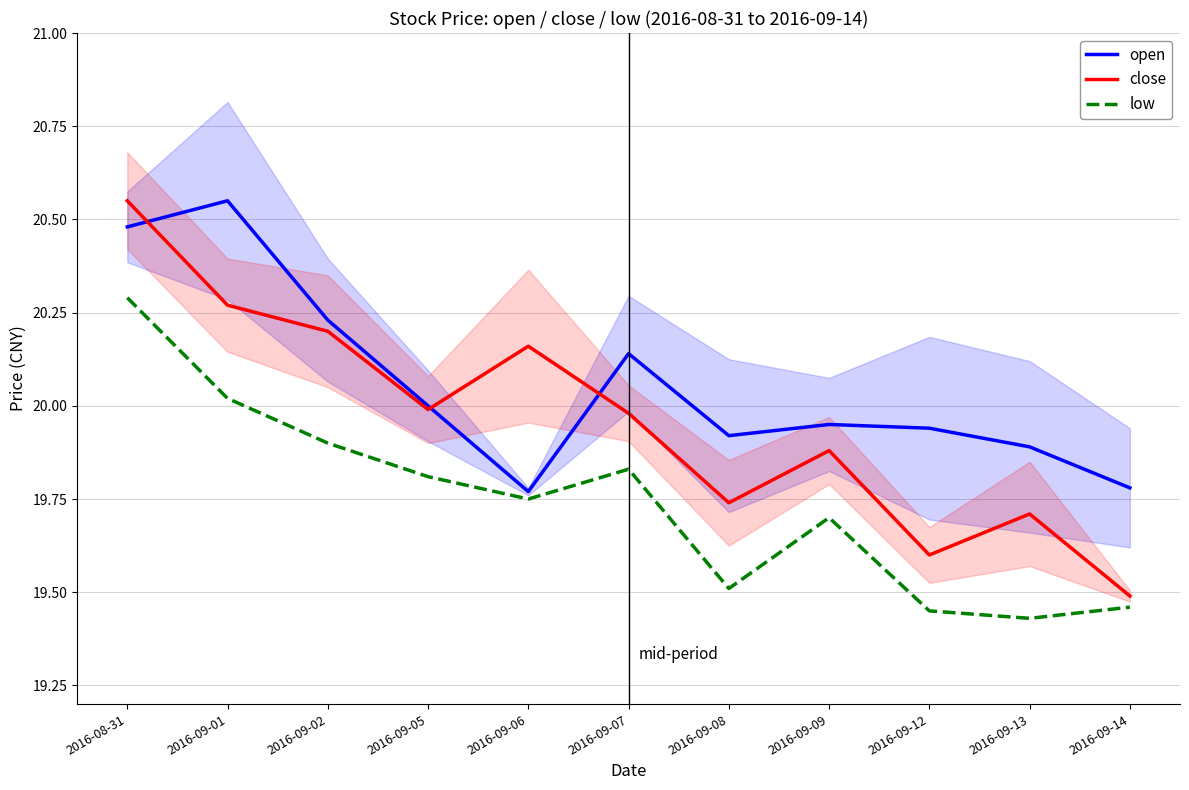

At which category does the chart reach its peak across all series?

2016-09-01